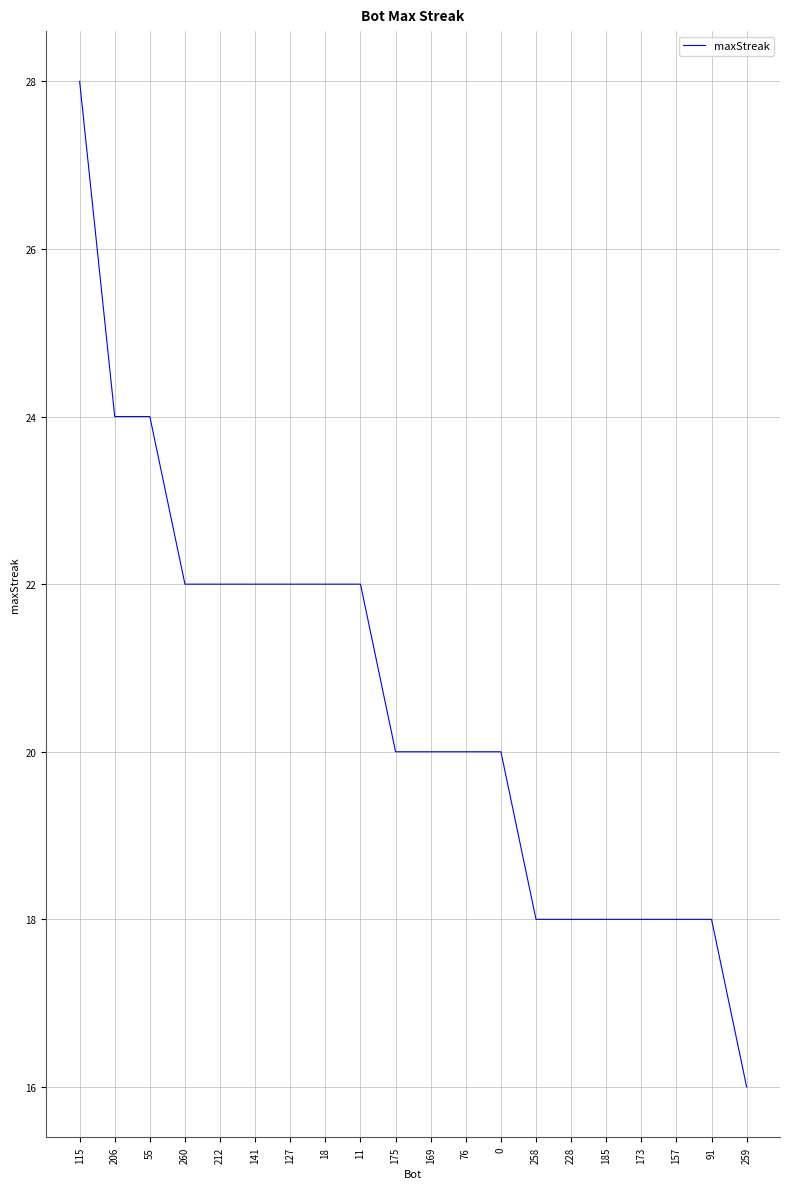

Reading right to left, extract all data points from this chart.

16	18	18	18	18	18	18	20	20	20	20	22	22	22	22	22	22	24	24	28